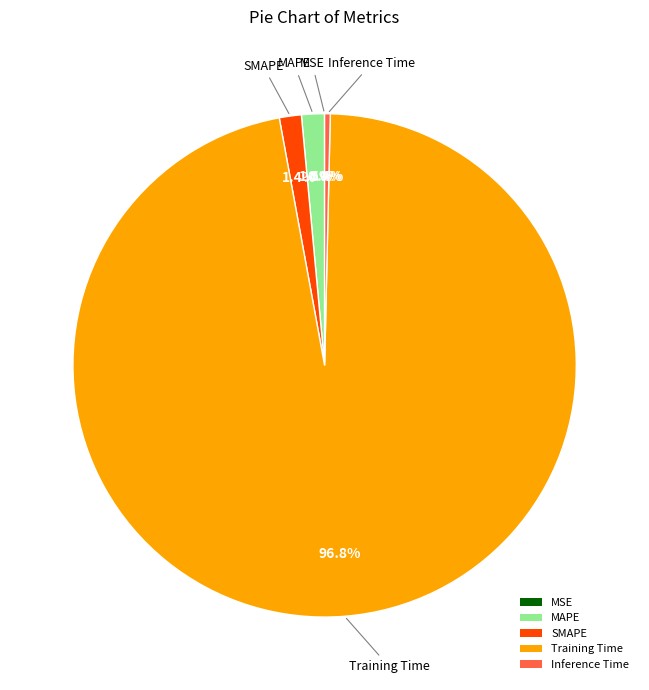

Is there any slice that represents more than half of the pie?

Yes